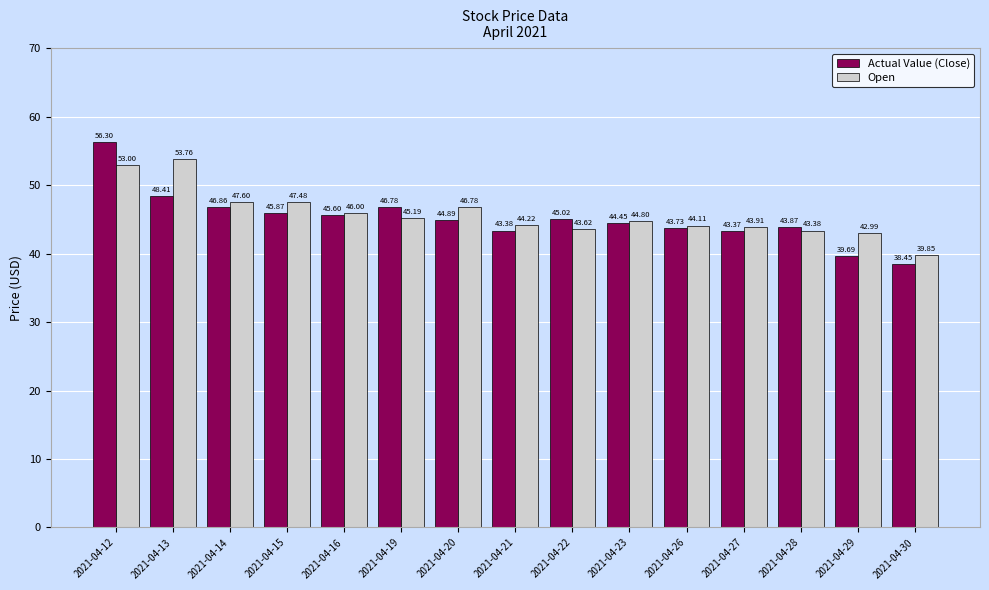

Reading left to right, list all the values displayed in this chart.

Actual Value (Close): 56.3	48.4	46.9	45.9	45.6	46.8	44.9	43.4	45.0	44.5	43.7	43.4	43.9	39.7	38.5
Open: 53.0	53.8	47.6	47.5	46.0	45.2	46.8	44.2	43.6	44.8	44.1	43.9	43.4	43.0	39.9